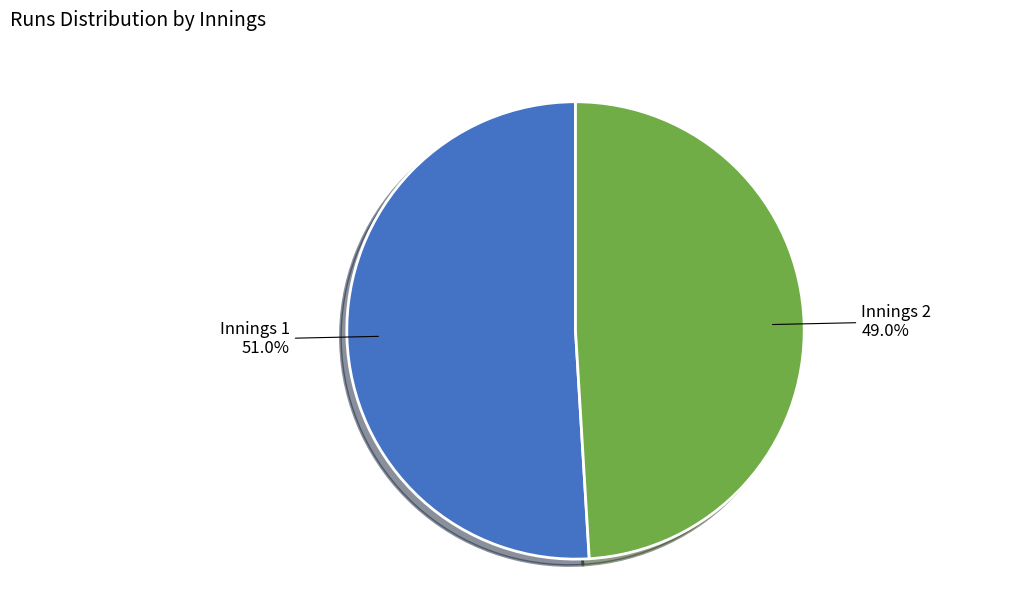

How much of the chart is everything except Innings 1?

49.0%